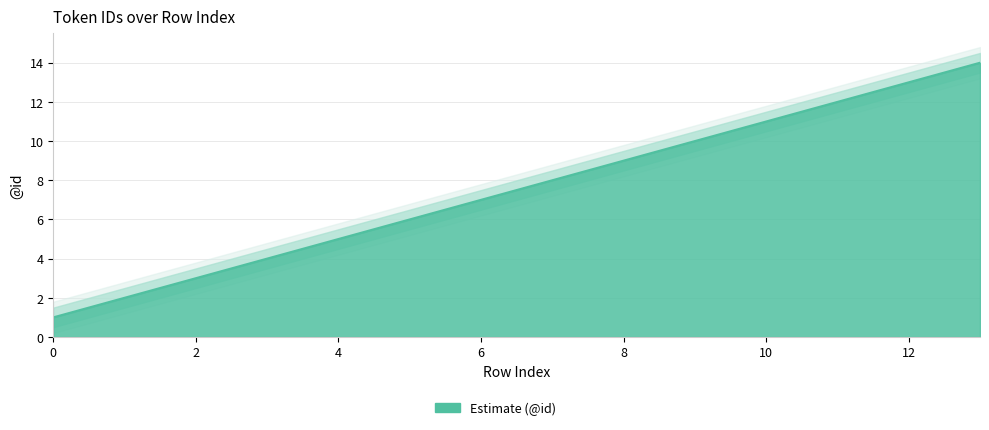

How many lines are shown in the chart?

1